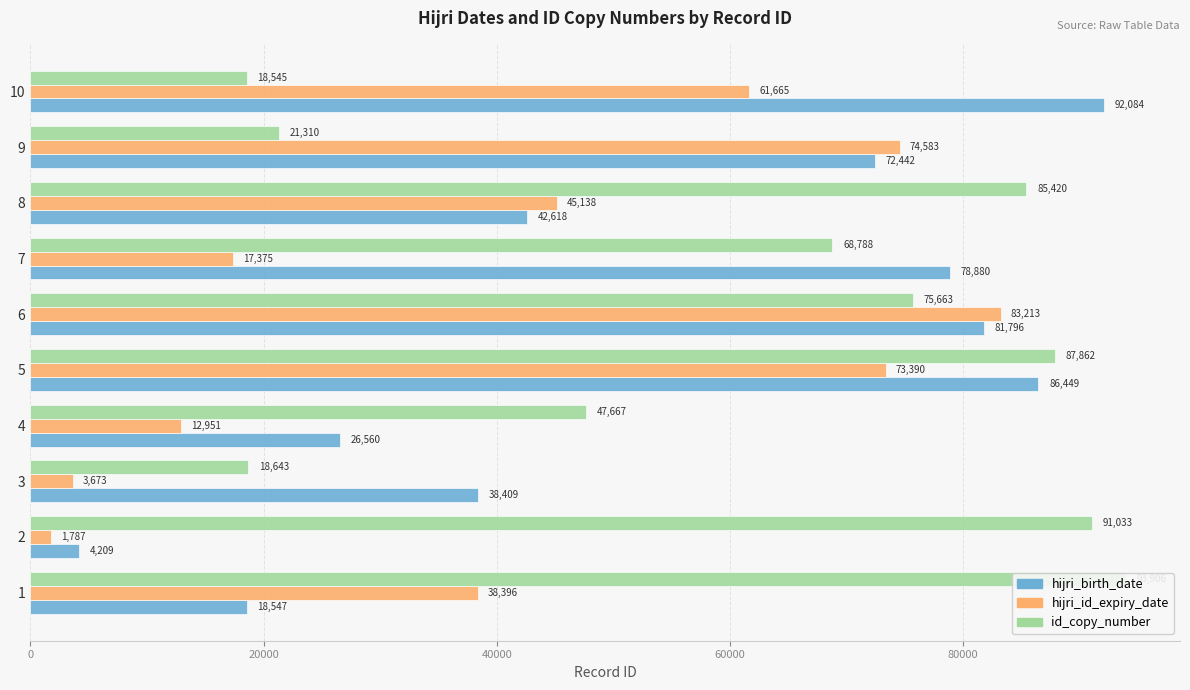

How many bars are there in total?

30